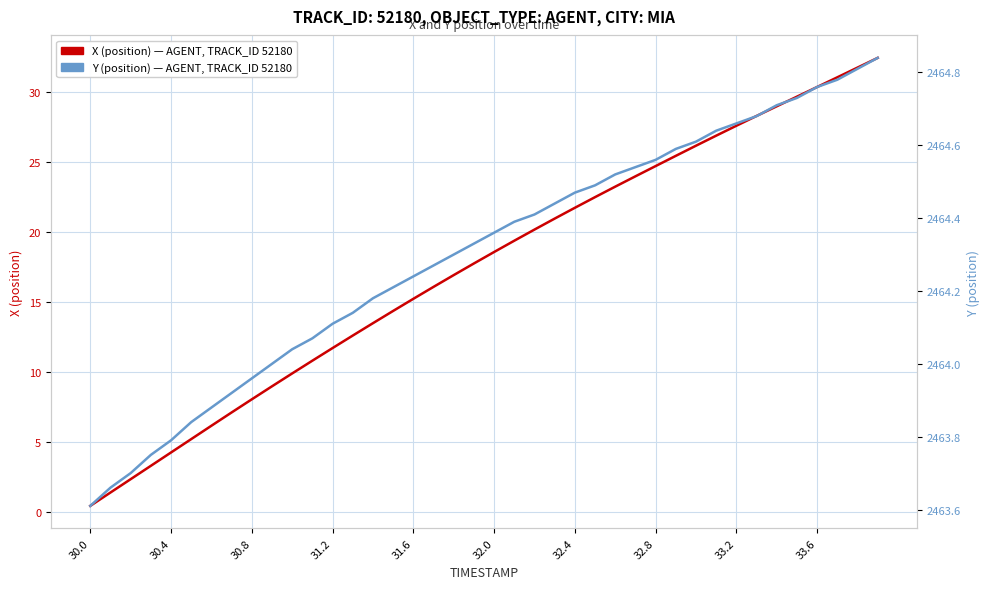

How many lines are shown in the chart?

2